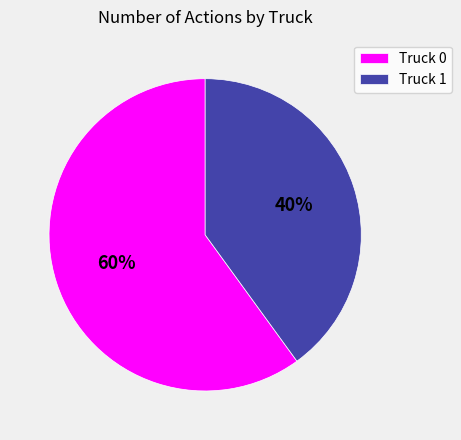

Combined, do Truck 1 and Truck 0 account for over 50%?

Yes